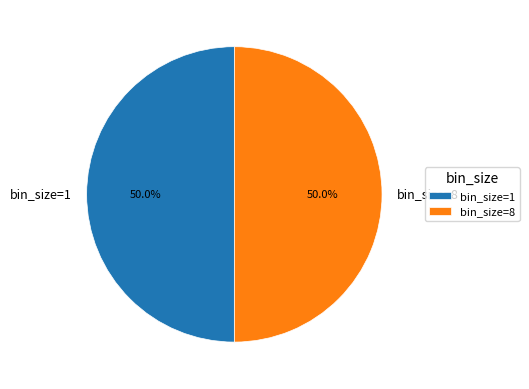

Do bin_size=8 and bin_size=1 together represent more than half of the pie?

Yes